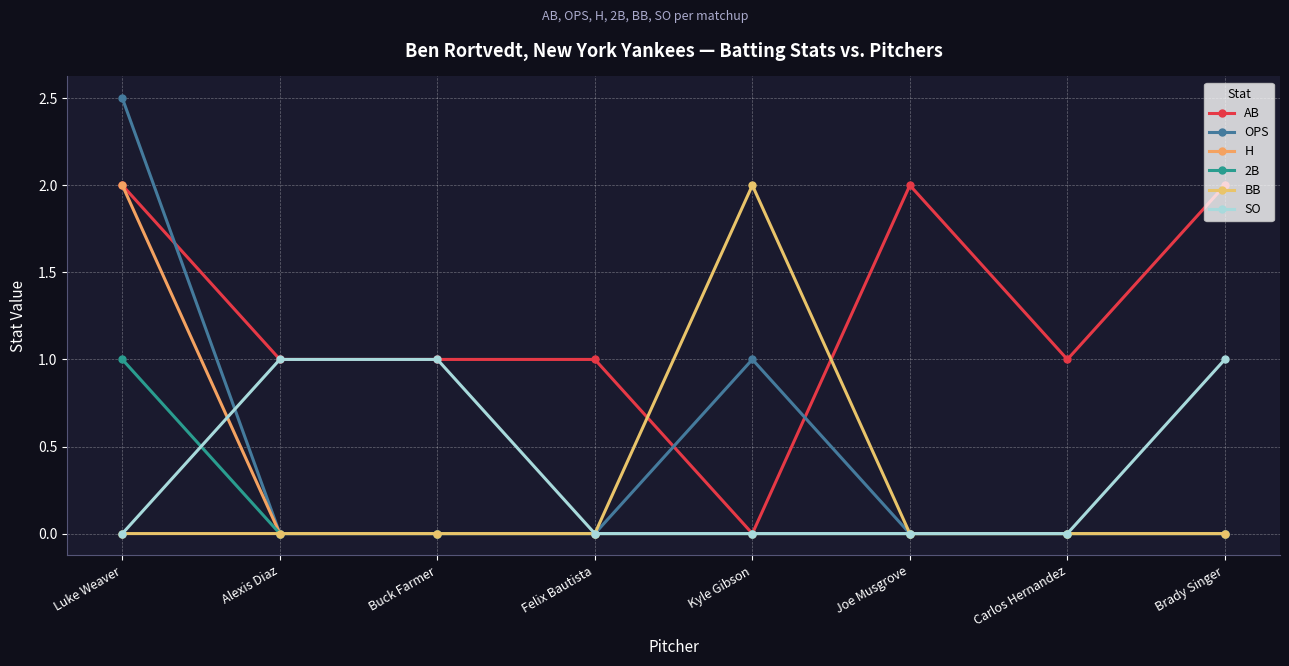

Count the number of categories in the chart.

8